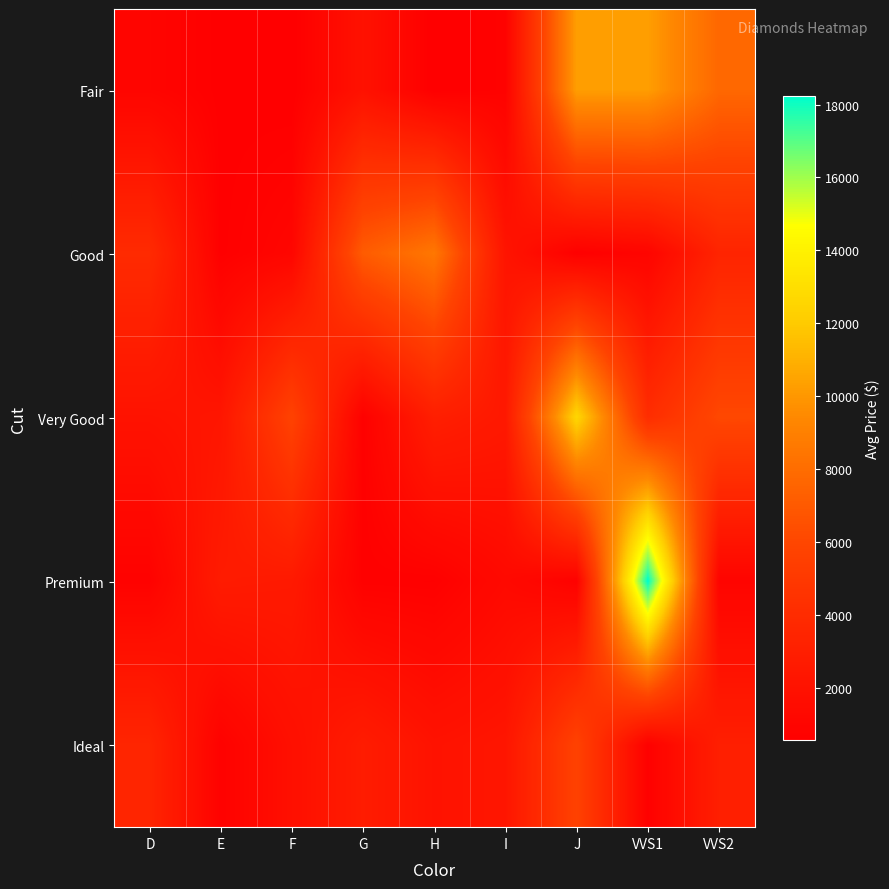

Reading right to left, extract all data points from this chart.

Fair: VVS2=7759	VVS1=10264	J=10302	I=811	H=574	G=1971	F=602	E=666	D=997
Good: VVS2=3419	VVS1=984	J=666	I=2187	H=8566	G=7131	F=1094	E=673	D=3930
Very Good: VVS2=6096	VVS1=4107	J=12596	I=2525	H=2999	G=729	F=5728	E=2298	D=2066
Premium: VVS2=955	VVS1=18236	J=762	I=1367	H=702	G=732	F=2608	E=2739	D=789
Ideal: VVS2=2999	VVS1=729	J=5728	I=2298	H=2066	G=2803	F=1819	E=776	D=3498